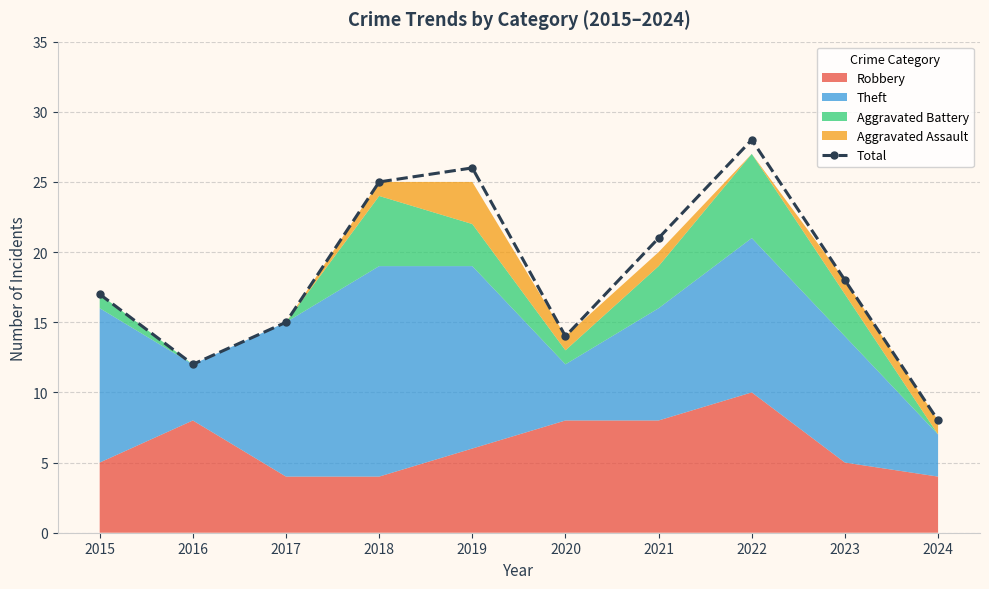

Reading left to right, what are all the values shown in this chart?

2015=17	2016=12	2017=15	2018=25	2019=26	2020=14	2021=21	2022=28	2023=18	2024=8